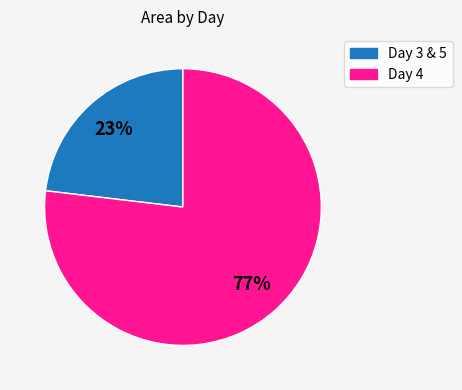

To the nearest percent, what is the difference between the largest and smallest slice percentages?

54%